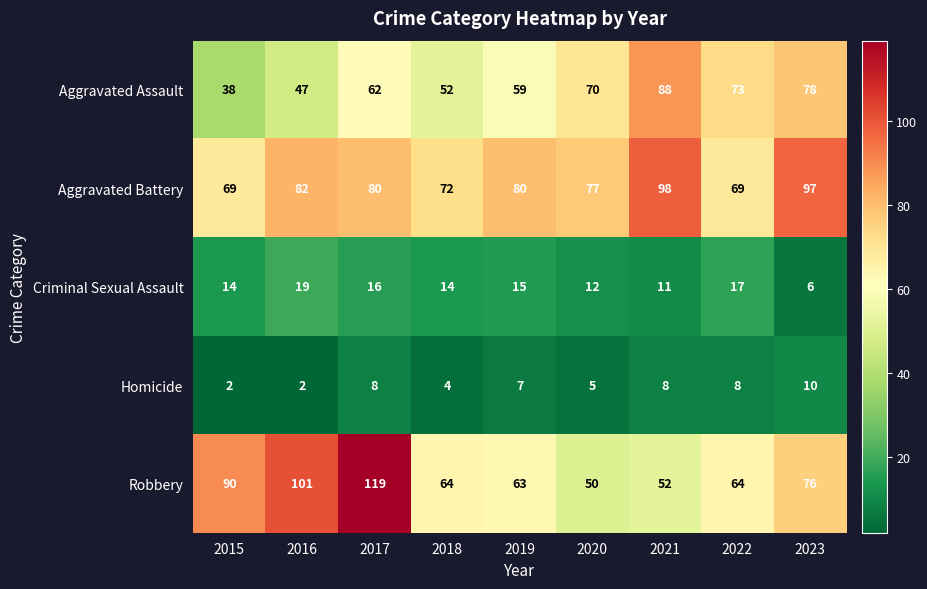

What is the spread (max minus min) of values at 2015?

88